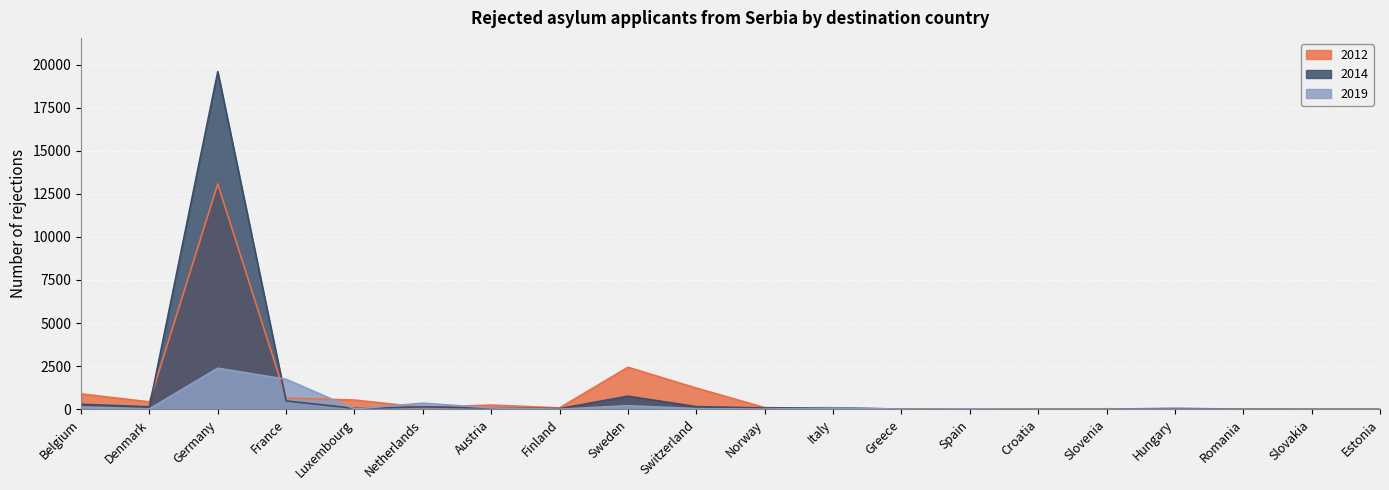

What is the label of the 2nd point from the left?

Denmark